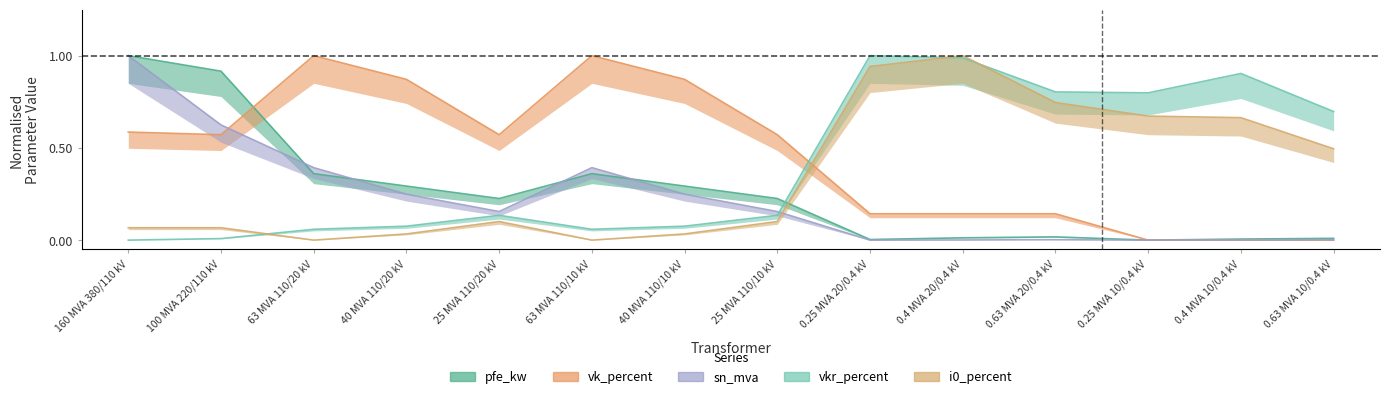

True or false: sn_mva and i0_percent intersect in this chart.

True